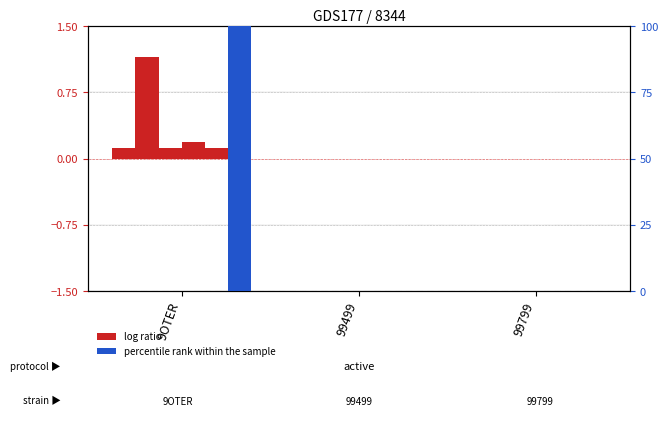

What is the label of the 3rd bar from the right?

9OTER